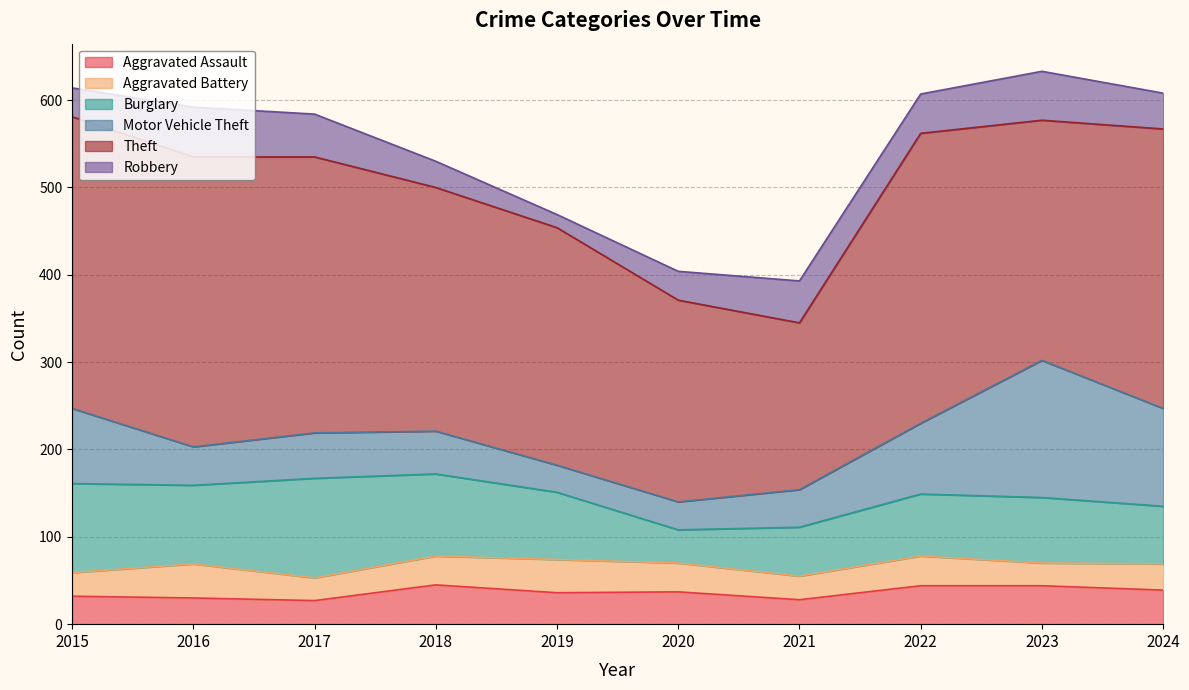

True or false: Theft and Robbery intersect in this chart.

False